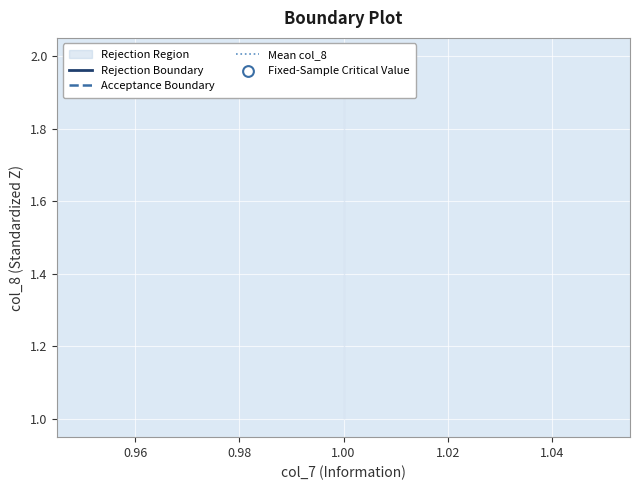

Between 1 and 1, which is larger?

1